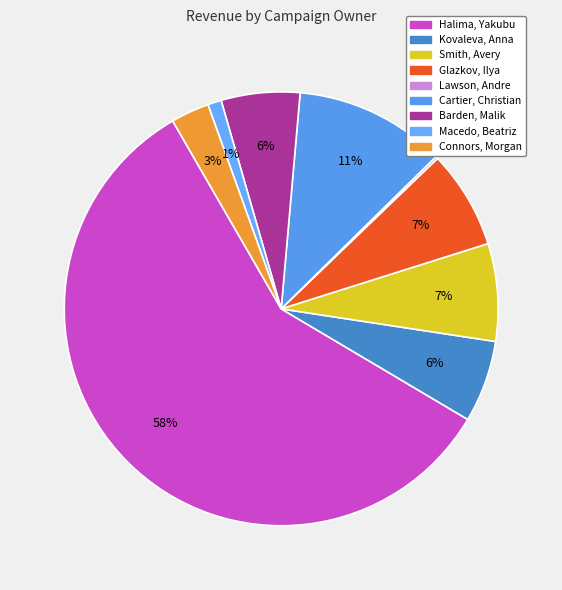

To the nearest percent, what is the combined percentage of Connors, Morgan and Cartier, Christian?

14%